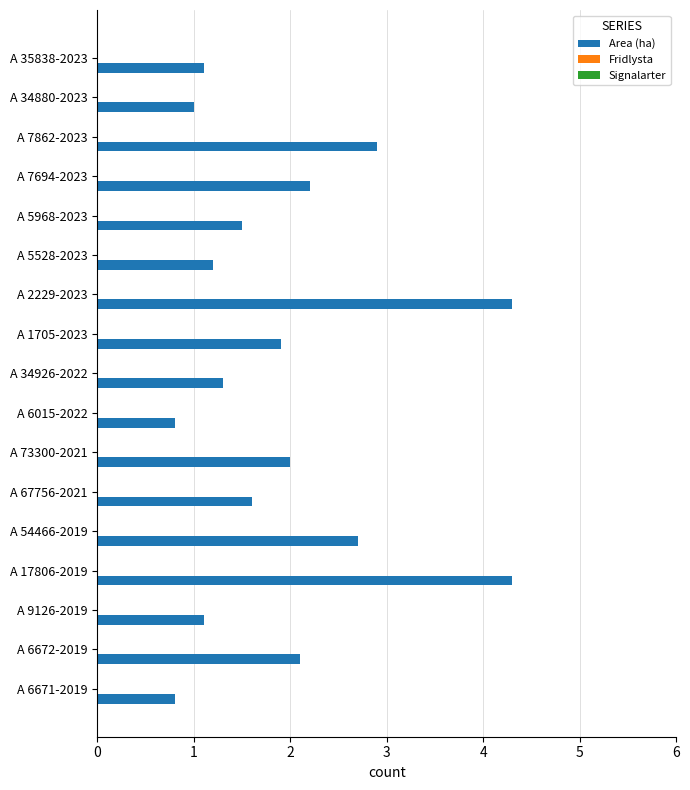

What is the greatest value displayed?

4.3